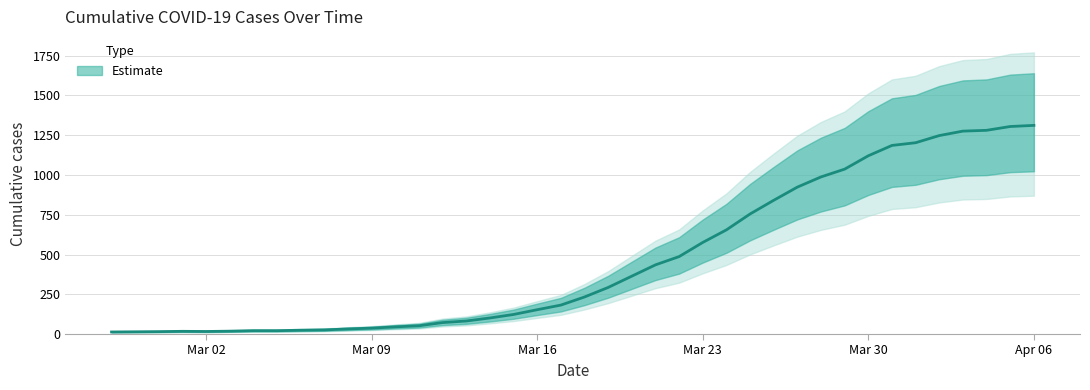

What is the difference between the second highest and second lowest values?

1291